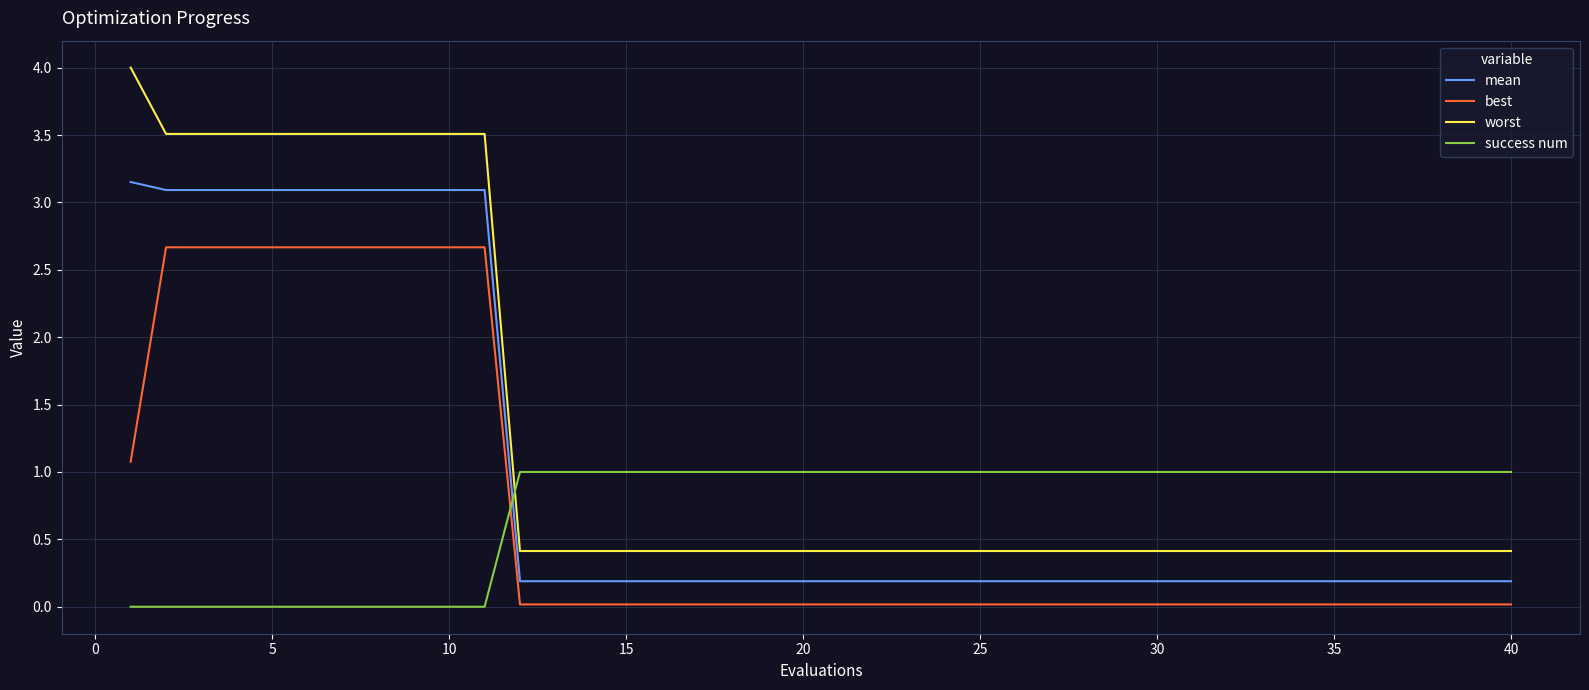

Which series has the largest total across all categories?

worst